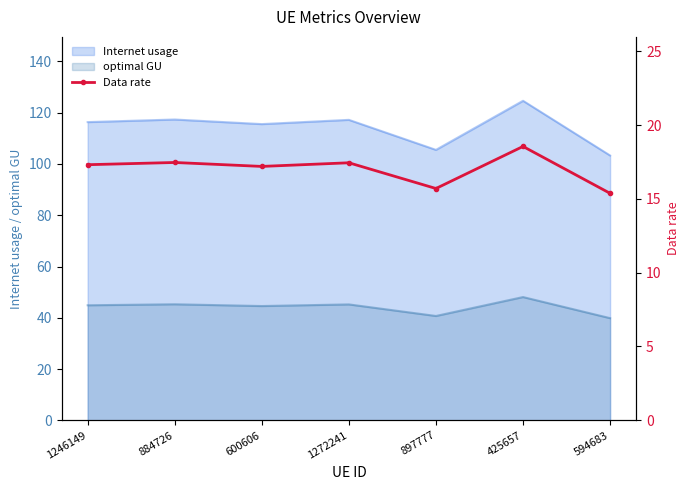

What position from the left is 425657?

6